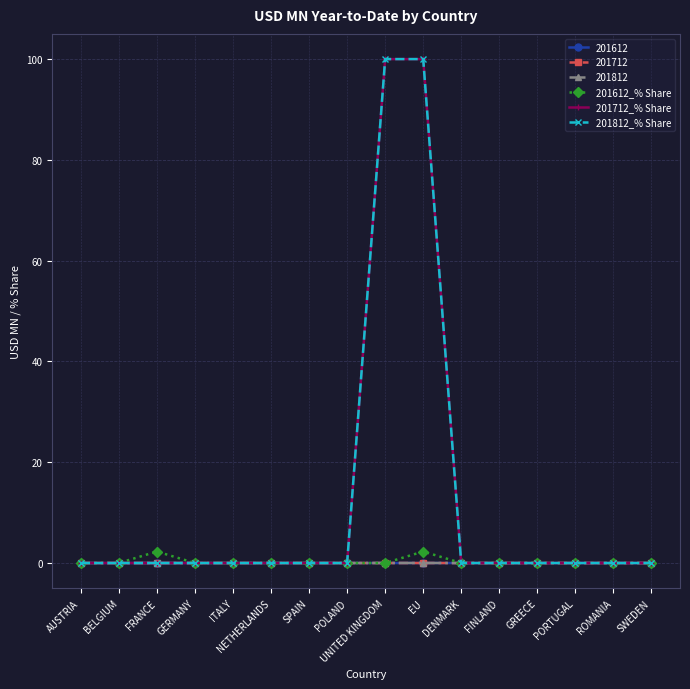

Rank the categories by 201612_% Share value from highest to lowest.

FRANCE, EU, AUSTRIA, BELGIUM, GERMANY, ITALY, NETHERLANDS, SPAIN, POLAND, UNITED KINGDOM, DENMARK, FINLAND, GREECE, PORTUGAL, ROMANIA, SWEDEN